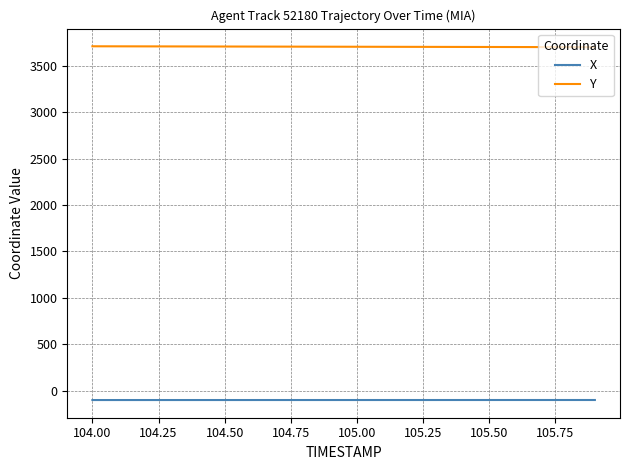

True or false: X and Y cross at least once.

False